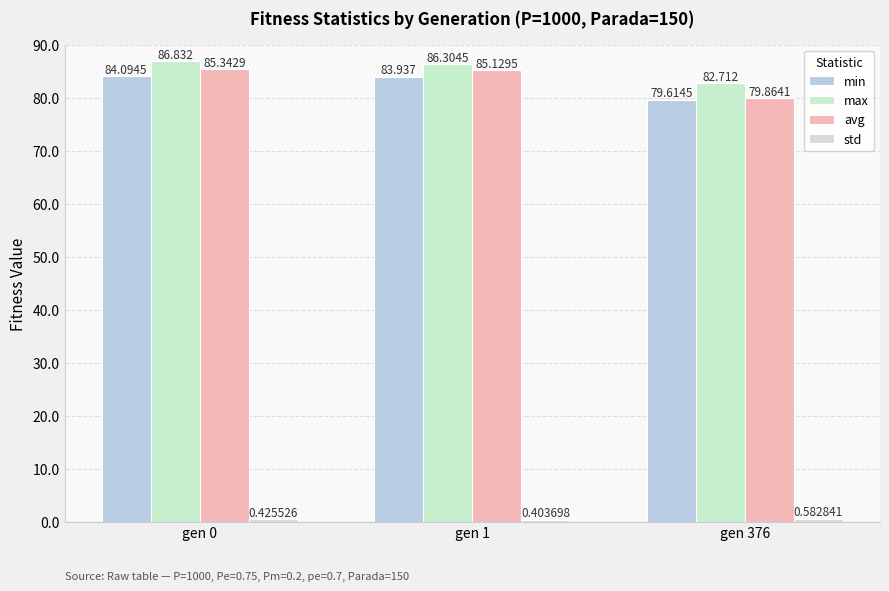

Where does the min series first go above 83?

gen 0